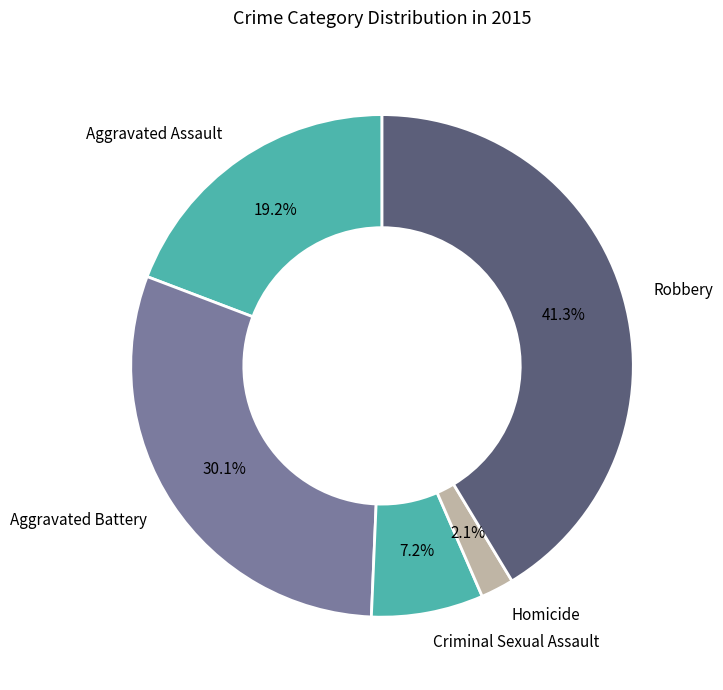

The Criminal Sexual Assault slice represents 1% of the pie. True or false?

False